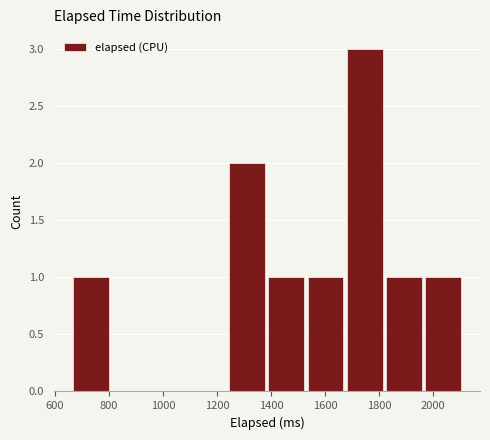

How tall is the bar that spans 1400 to 1540 on the x-axis? Neither the bar edges nor the heights are printed on the chart, so give them approximately, as read against the axes.

1